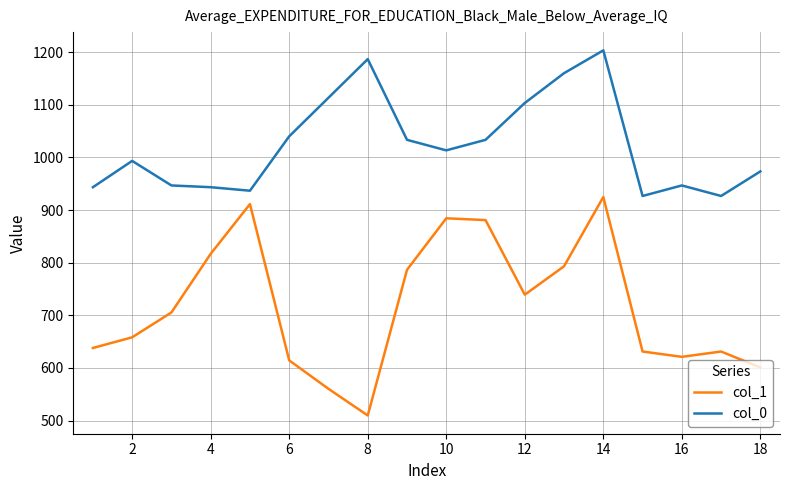

What are all the series names shown in the legend?

col_1, col_0